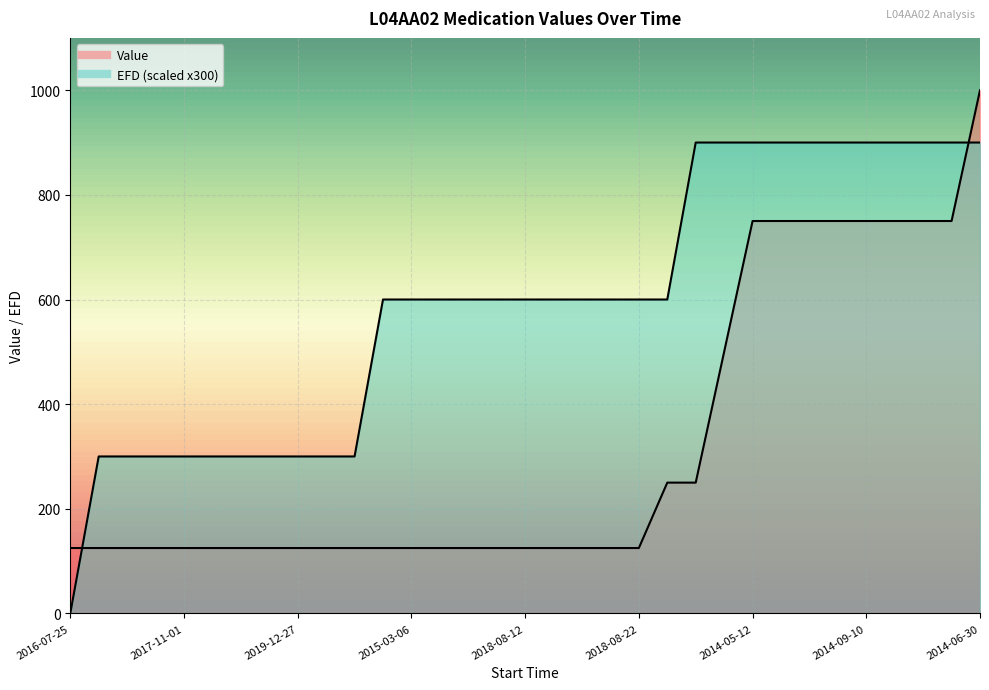

Between 2018-08-22 and 2014-06-30, which series saw the biggest shift?

Value